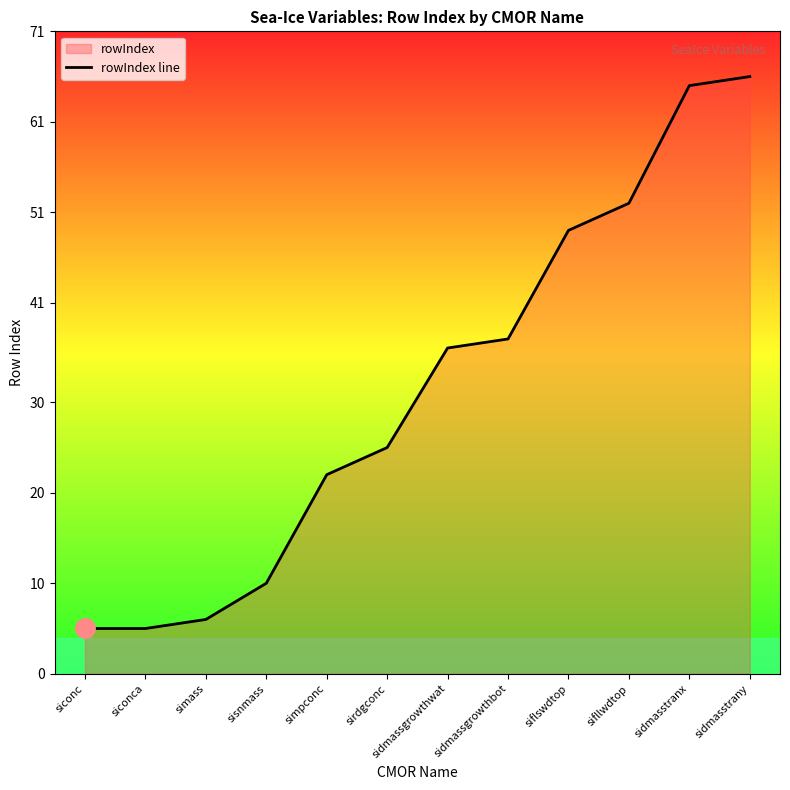

Between sidmasstrany and siflswdtop, which is larger?

sidmasstrany